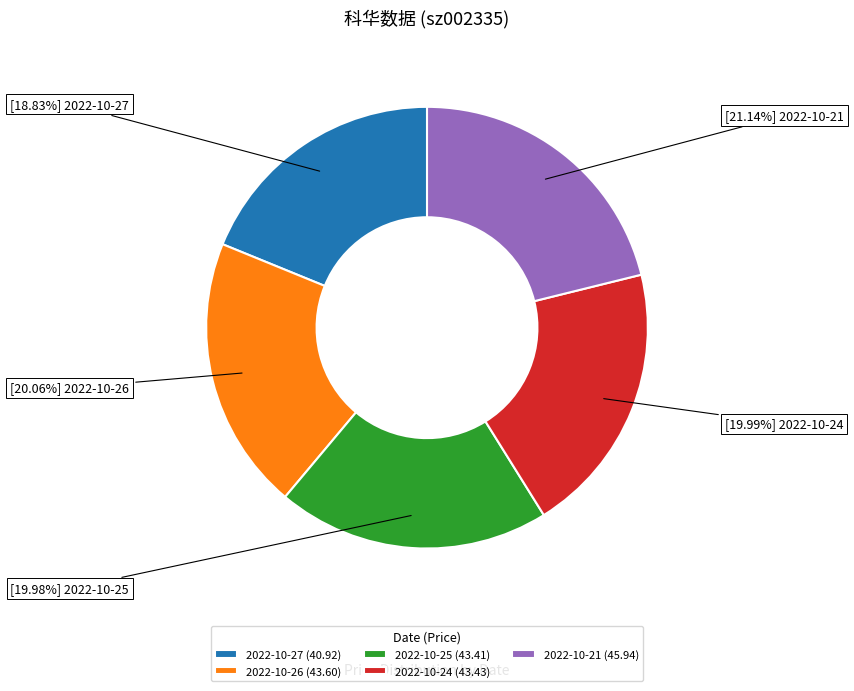

Which has a higher value, 2022-10-24 (43.43) or 2022-10-27 (40.92)?

2022-10-24 (43.43)